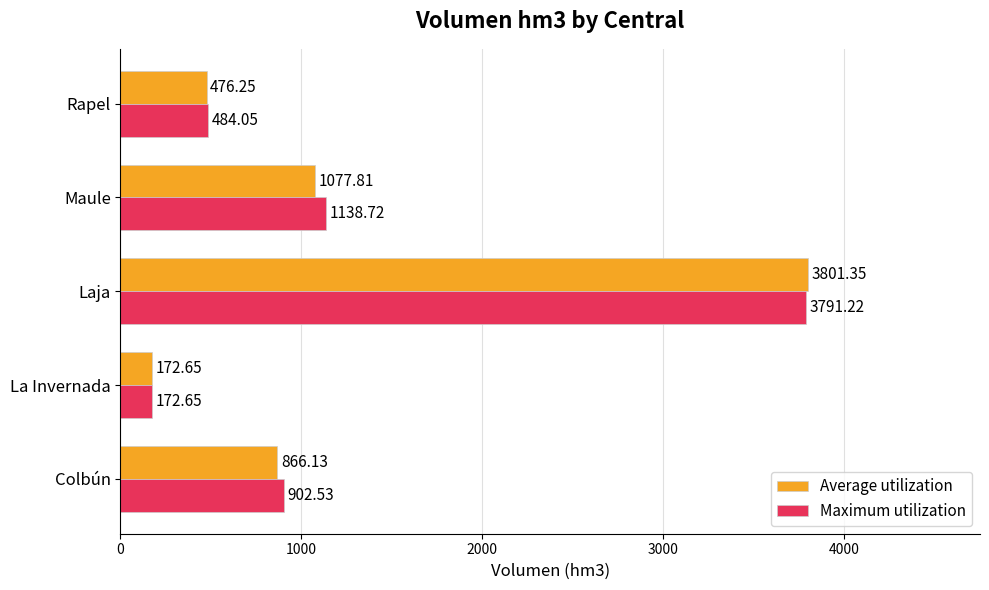

What are all the series names shown in the legend?

Average utilization, Maximum utilization